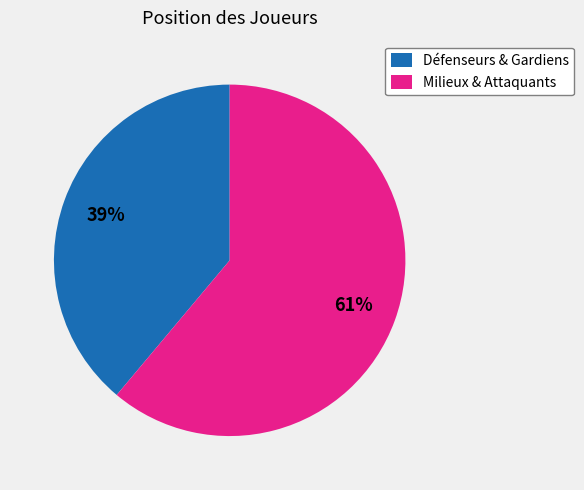

To the nearest percent, what is the average slice percentage?

50%